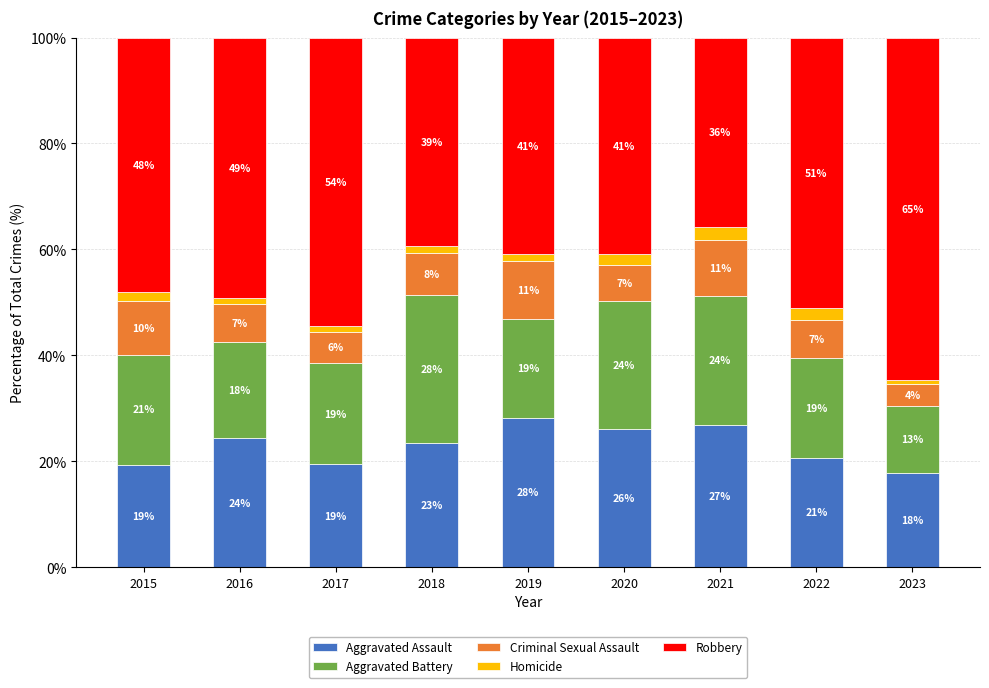

Where is Aggravated Assault nearest to the value 22?

2022